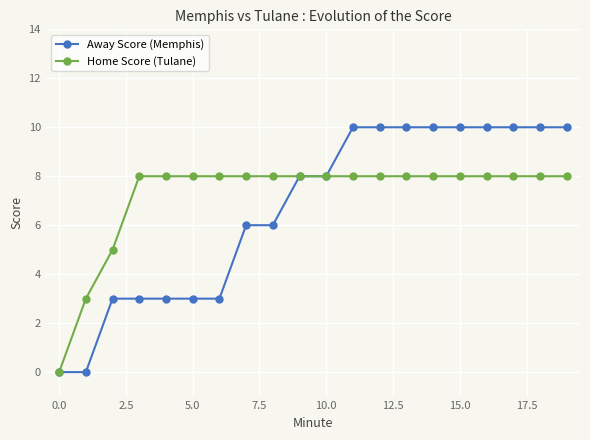

At how many categories does at least one series exceed 4?

18